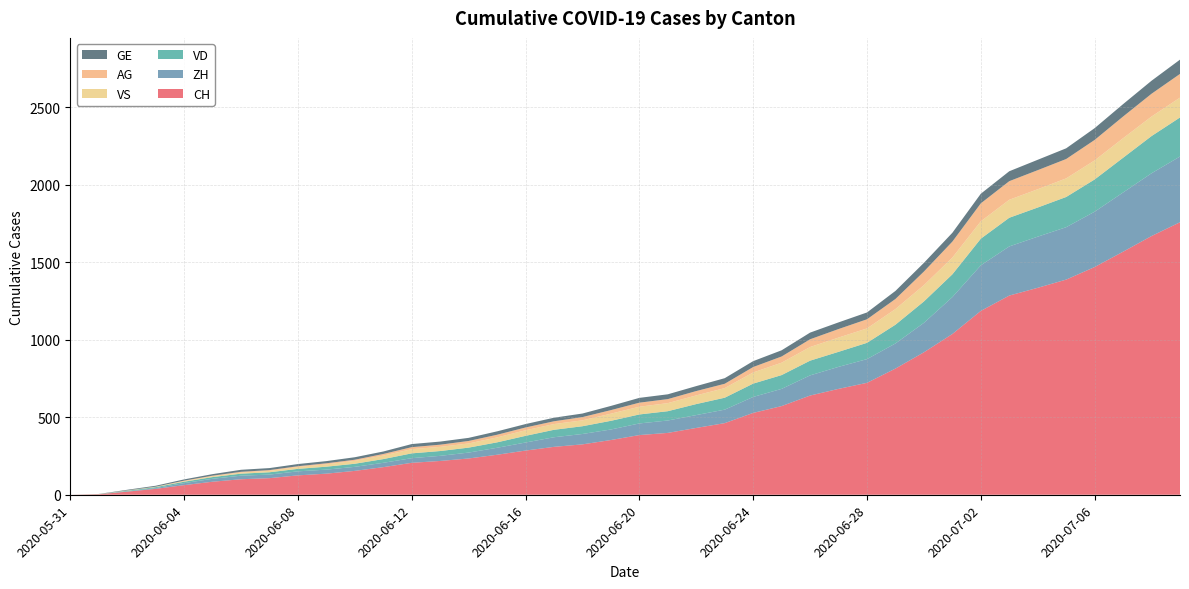

Reading right to left, extract all data points from this chart.

CH: 1758	1669	1568	1469	1388	1335	1285	1186	1037	919	814	722	683	640	572	528	462	431	399	385	353	325	309	285	258	234	218	206	178	154	136	125	107	100	84	62	38	20	3	0
ZH: 424	405	382	357	338	330	317	294	238	190	162	153	142	130	111	103	87	83	80	75	68	67	62	52	45	38	33	30	28	26	26	26	23	23	19	13	5	2	0	0
VD: 252	240	224	208	195	188	185	172	147	138	121	105	97	95	89	86	77	71	60	58	56	50	48	43	35	32	31	31	24	20	19	16	15	13	11	9	6	4	0	0
GE: 92	84	80	76	69	67	64	62	57	56	52	44	43	43	40	38	36	32	31	31	27	23	23	22	22	20	20	20	16	16	14	14	13	13	10	8	6	4	1	0
VS: 128	126	126	123	120	118	116	112	108	105	101	93	92	88	80	72	62	56	52	50	46	38	37	36	32	27	27	27	23	19	15	12	9	7	6	4	2	2	1	0
AG: 153	147	140	132	125	123	120	116	103	88	65	59	55	50	40	35	28	28	26	26	23	21	18	18	17	16	14	13	10	7	7	5	5	5	3	3	1	0	0	0